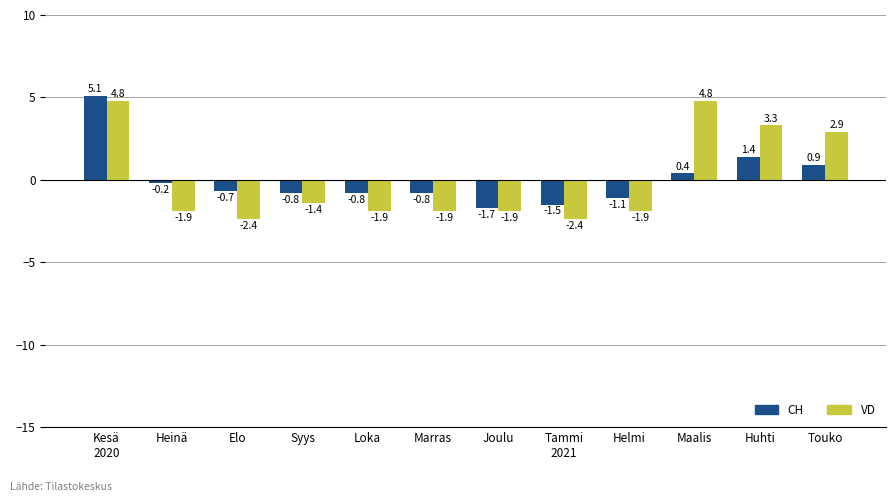

At which label does CH first exceed 0?

Kesä
2020